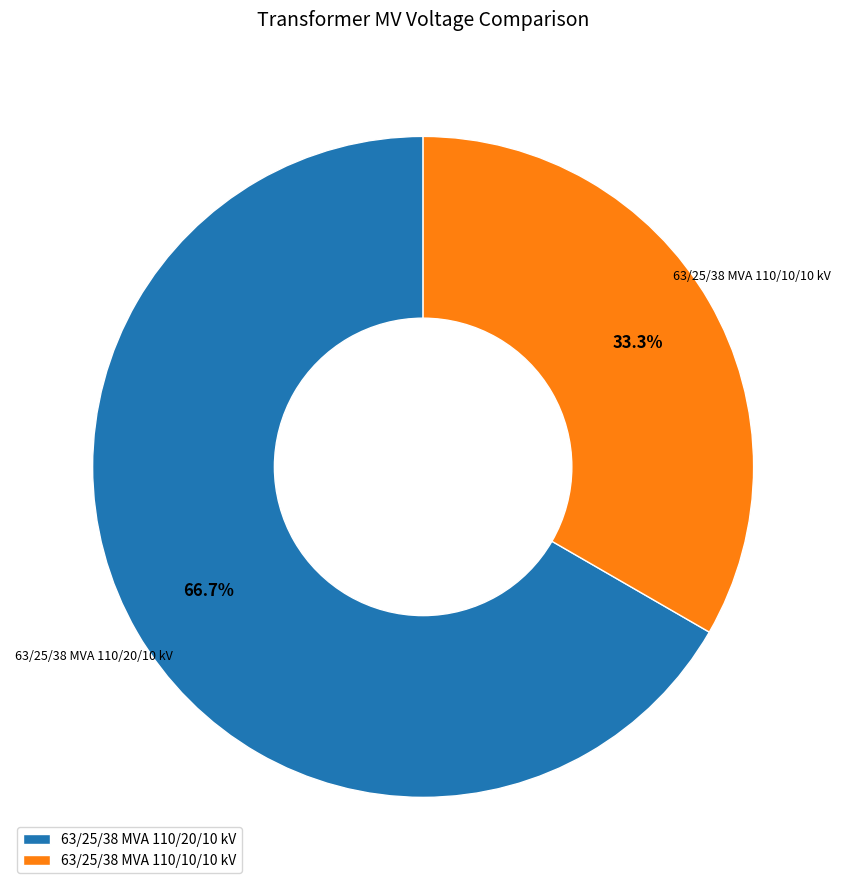

What percentage is the 63/25/38 MVA 110/20/10 kV slice, to the nearest percent?

67%